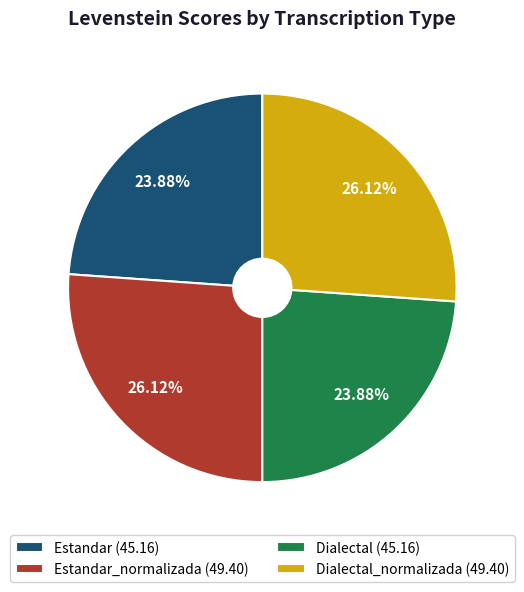

Between Estandar (45.16) and Dialectal_normalizada (49.40), which is larger?

Dialectal_normalizada (49.40)